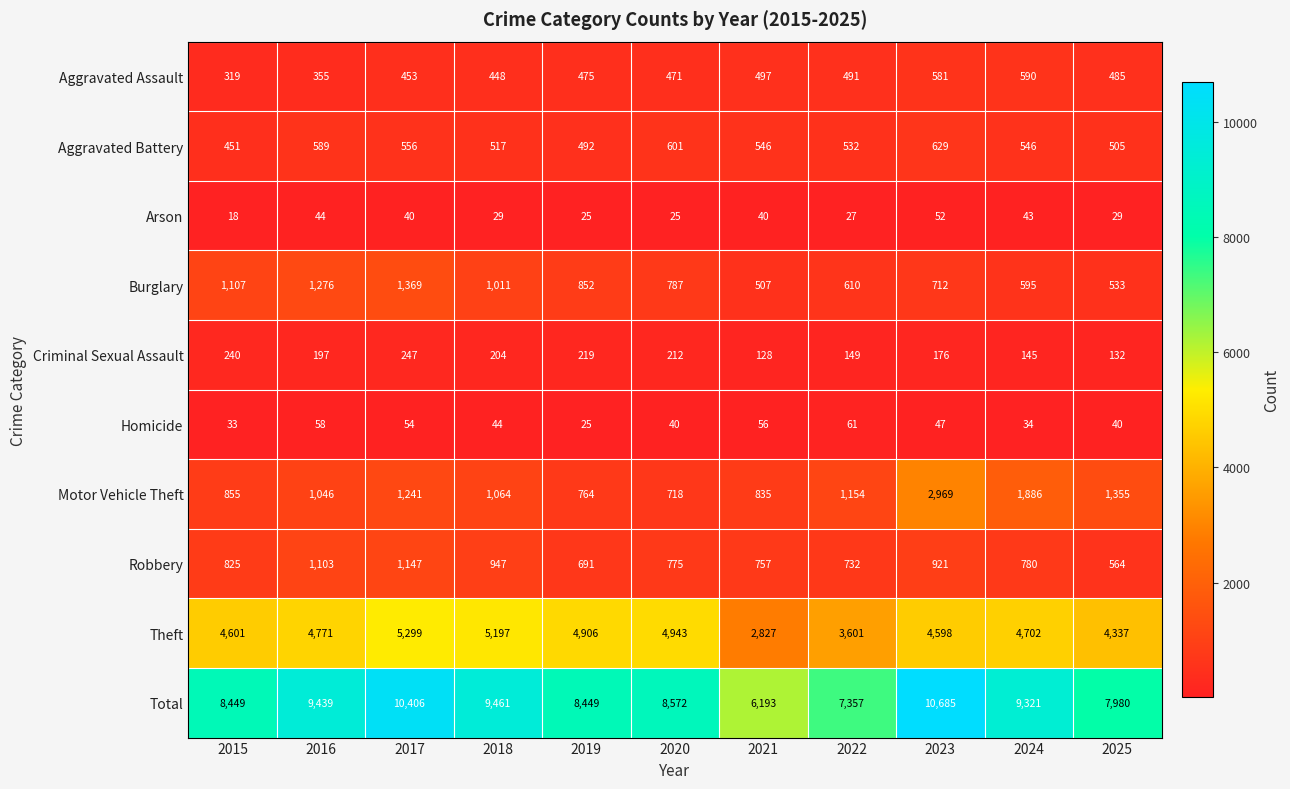

Which category has the highest value across all series?

2023